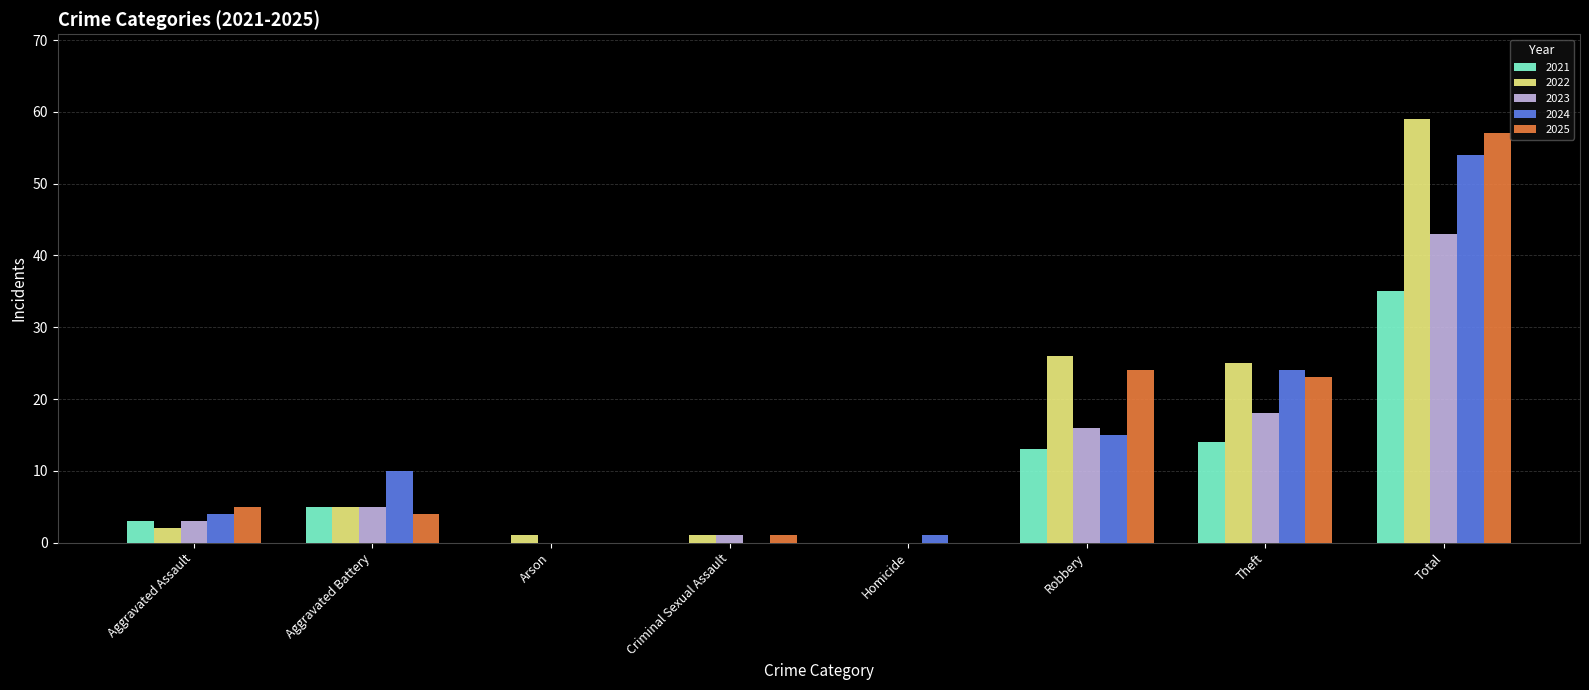

Where is 2025 nearest to the value 28?

Robbery